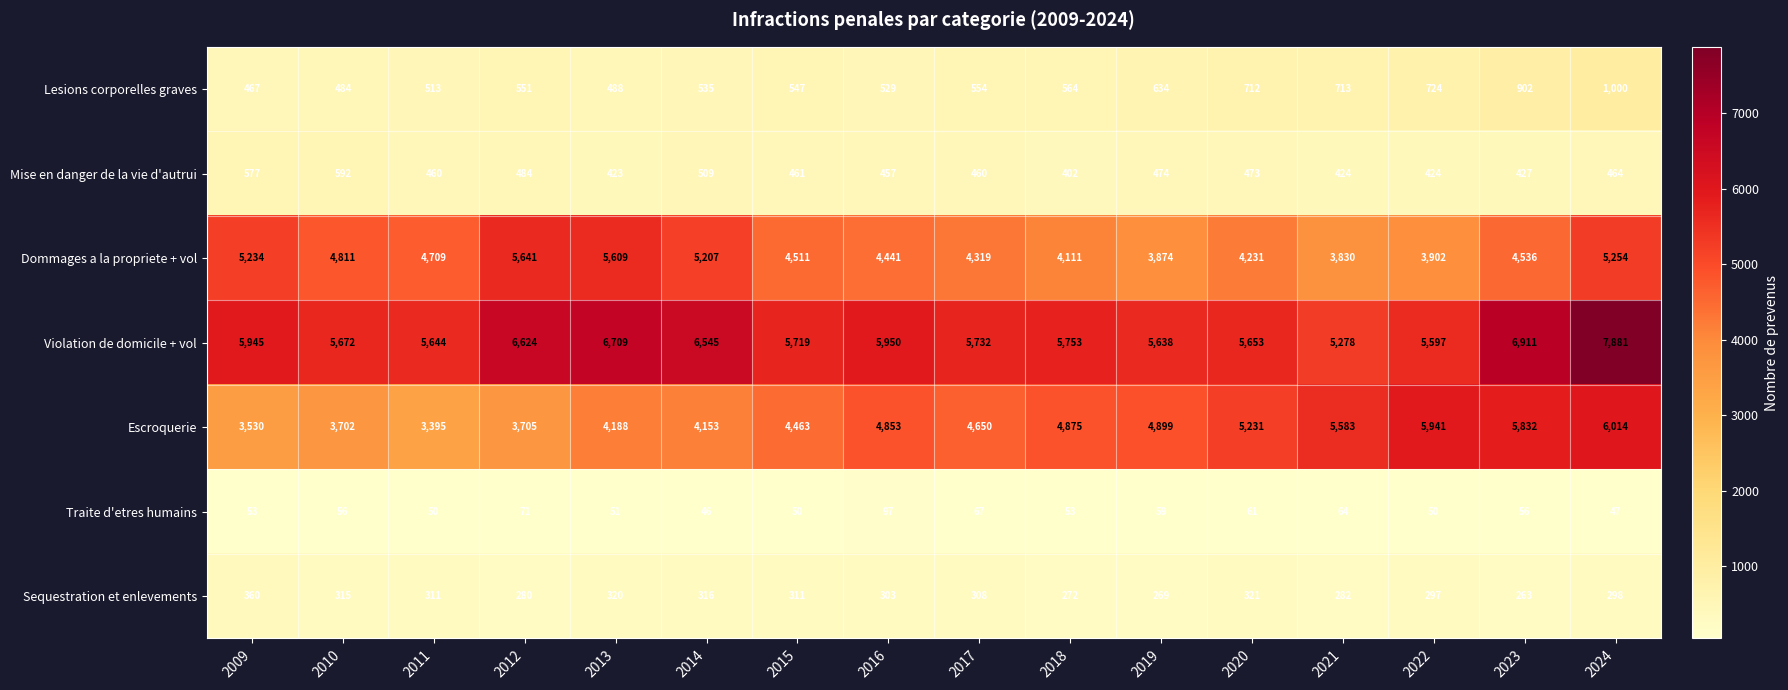

Rank the series by their maximum value, from highest to lowest.

Violation de domicile + vol, Escroquerie, Dommages a la propriete + vol, Lesions corporelles graves, Mise en danger de la vie d'autrui, Sequestration et enlevements, Traite d'etres humains